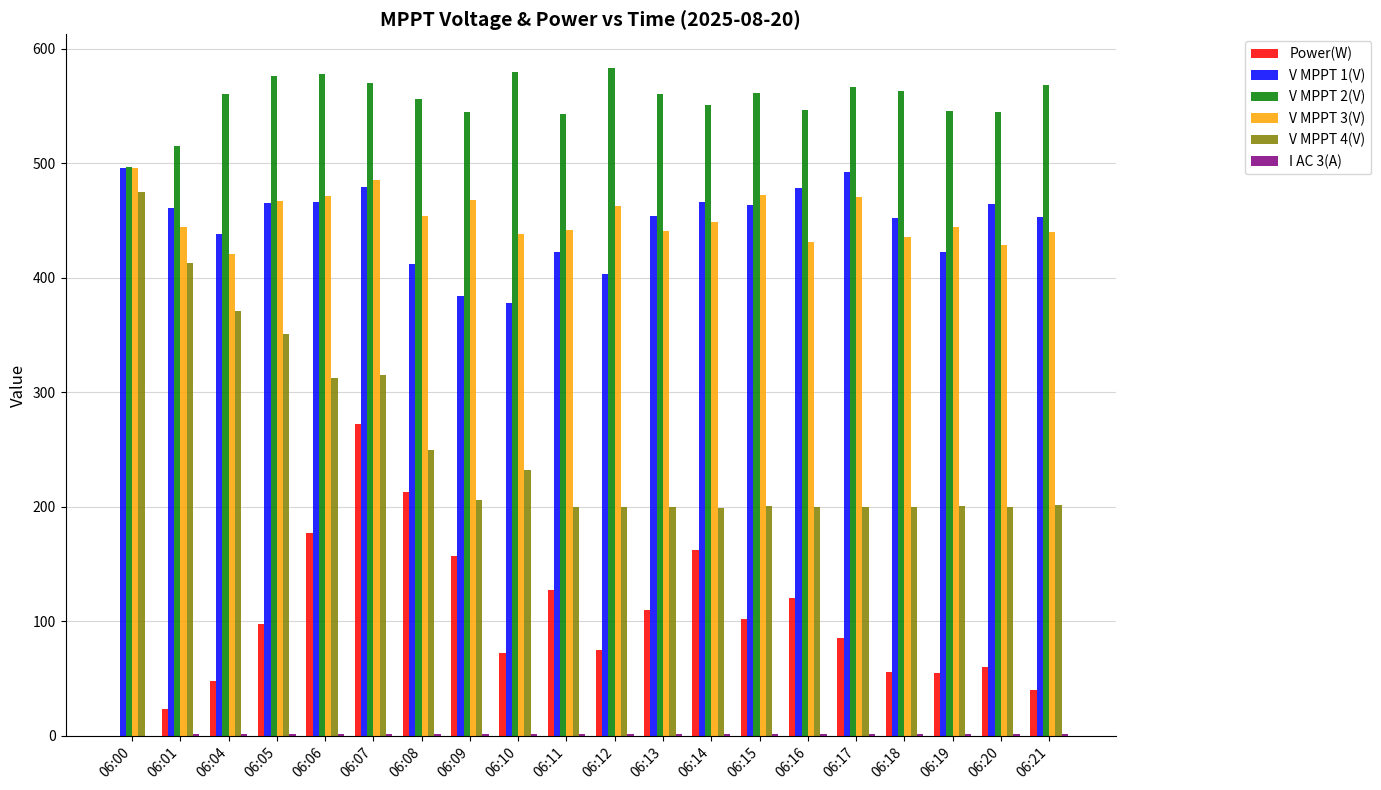

Is the value of V MPPT 2(V) at 06:07 greater than the value of V MPPT 4(V) at 06:13?

Yes